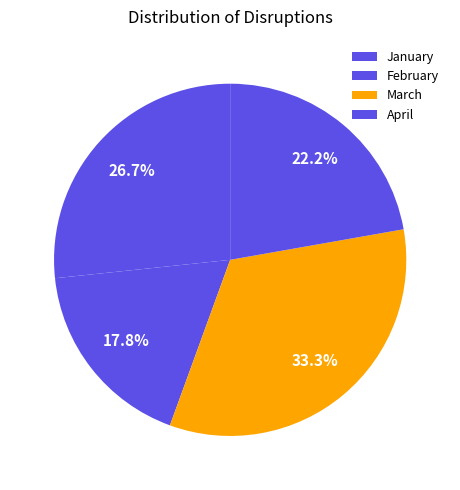

Is the sum of January and February greater than half?

No